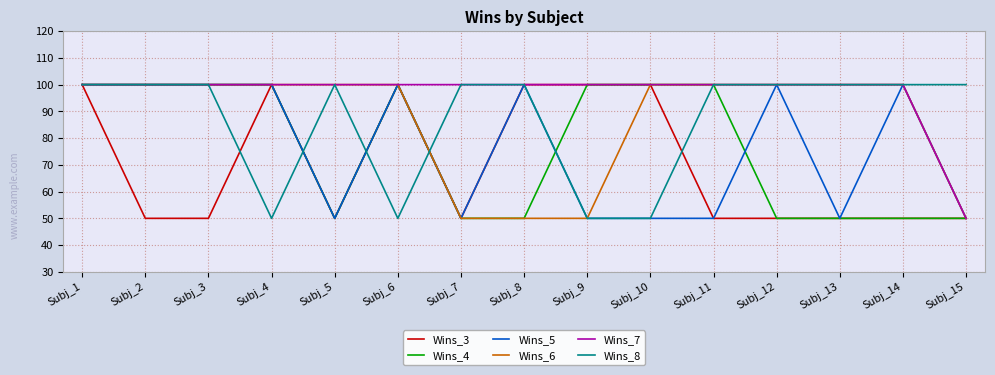

Reading left to right, extract all data points from this chart.

Wins_3: 100	50	50	100	50	100	50	100	100	100	50	50	50	50	50
Wins_4: 100	100	100	100	50	100	50	50	100	100	100	50	50	50	50
Wins_5: 100	100	100	100	50	100	50	100	50	50	50	100	50	100	50
Wins_6: 100	100	100	100	100	100	50	50	50	100	100	100	100	100	50
Wins_7: 100	100	100	100	100	100	100	100	100	100	100	100	100	100	50
Wins_8: 100	100	100	50	100	50	100	100	50	50	100	100	100	100	100